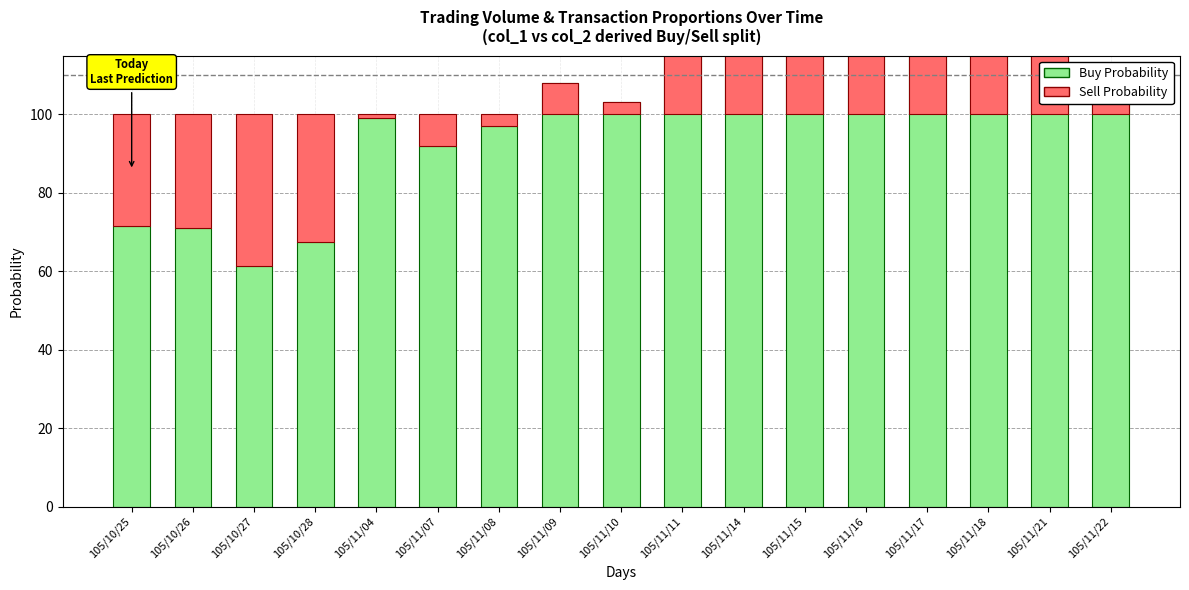

Count the number of categories in the chart.

17